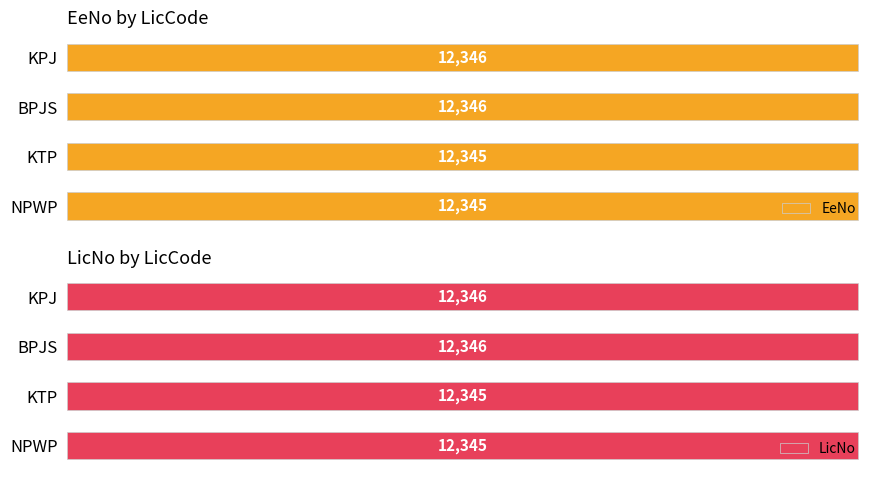

Which series has the largest total across all categories?

EeNo